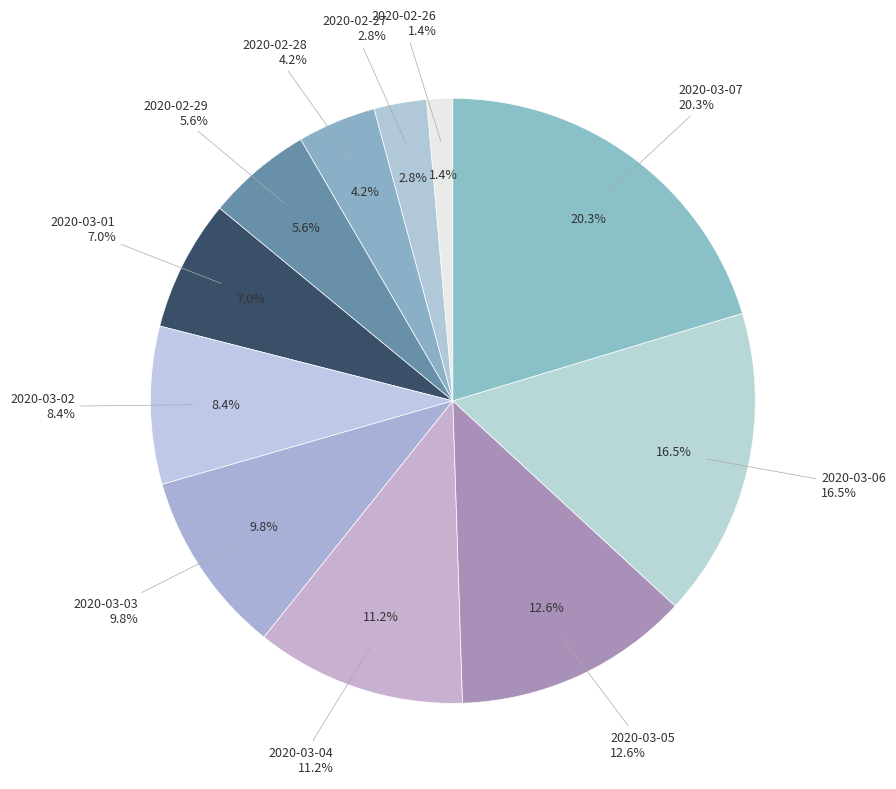

To the nearest percent, what percentage of the pie is 2020-02-27?

3%